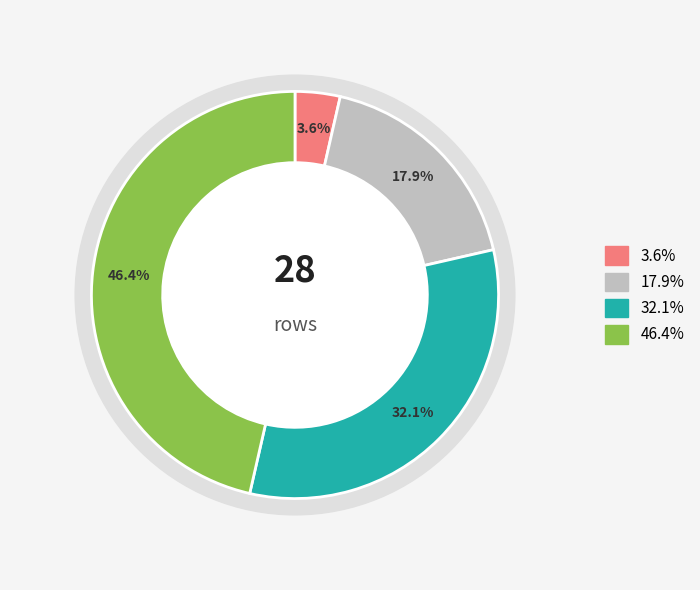

What percentage is the Row 5 slice, to the nearest percent?

18%